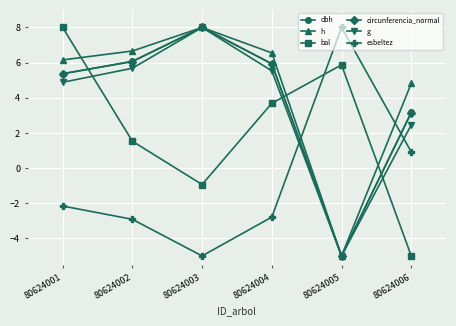

At which label is dbh closest to 1?

80624006